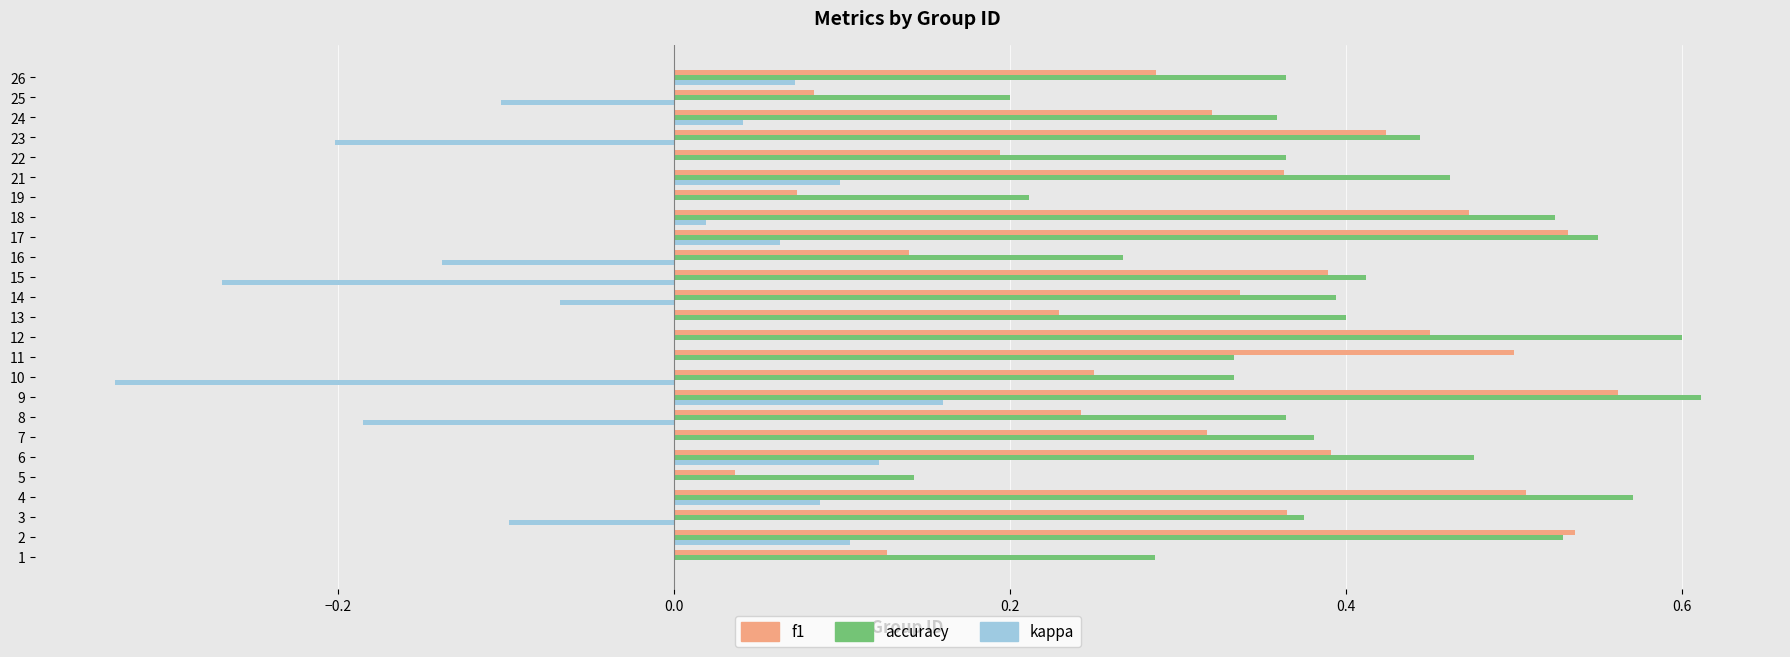

Which category has the highest value in the f1 series?

9